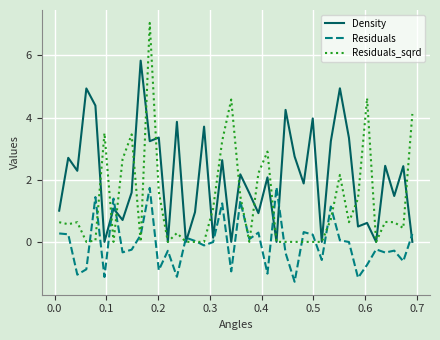

What is the sum of all Density values?

80.9